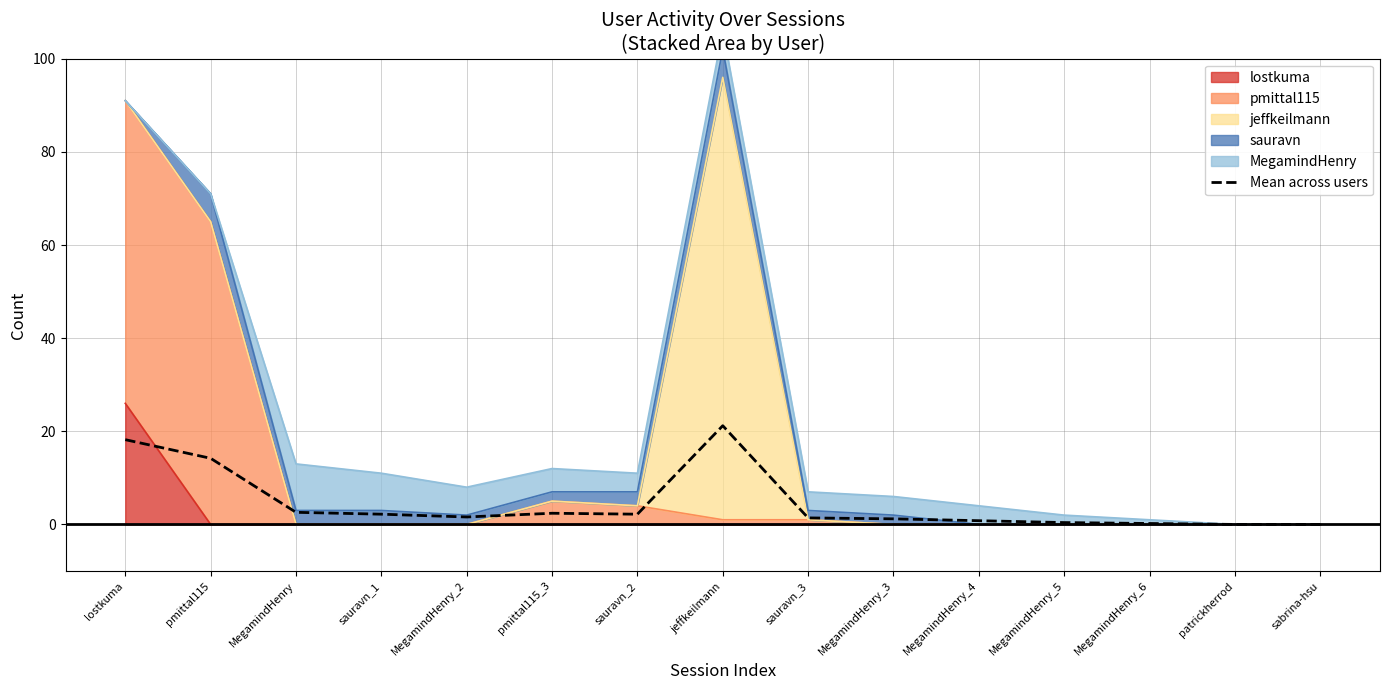

Read the value at jeffkeilmann.

21.2